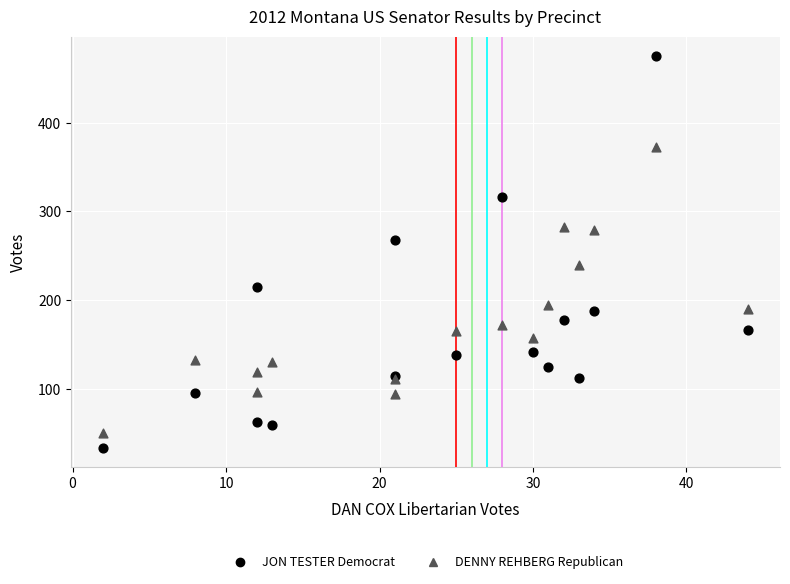

What is the X range (max minus min) for the scatter plot?

42